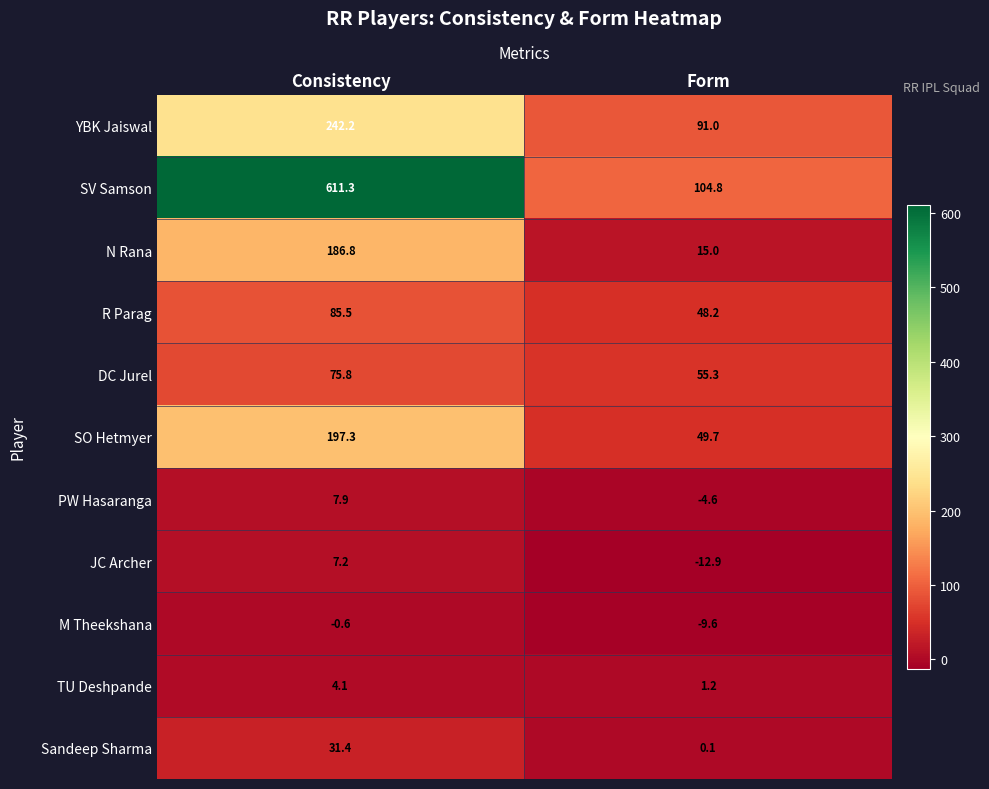

Is it true that SV Samson equals 611.3 at Consistency?

True